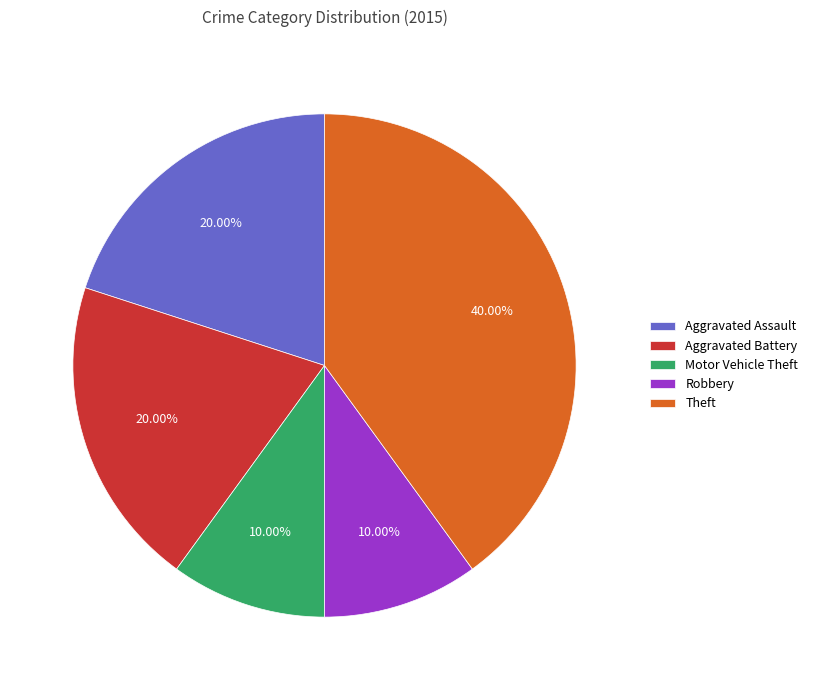

What percentage is NOT represented by Motor Vehicle Theft?

90.0%